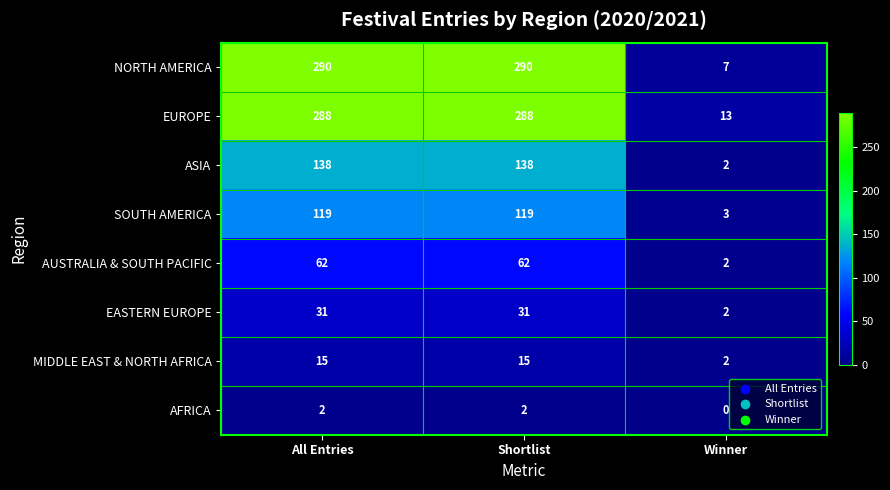

Is it true that EUROPE equals 13 at Winner?

True